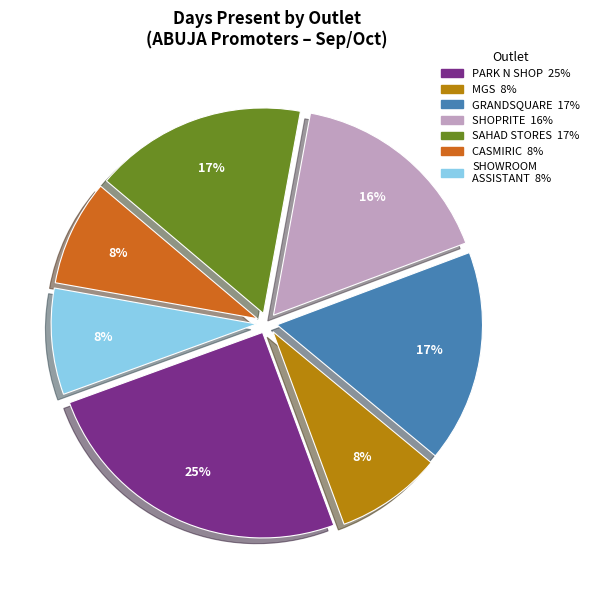

To the nearest percent, what is the average slice percentage?

14%